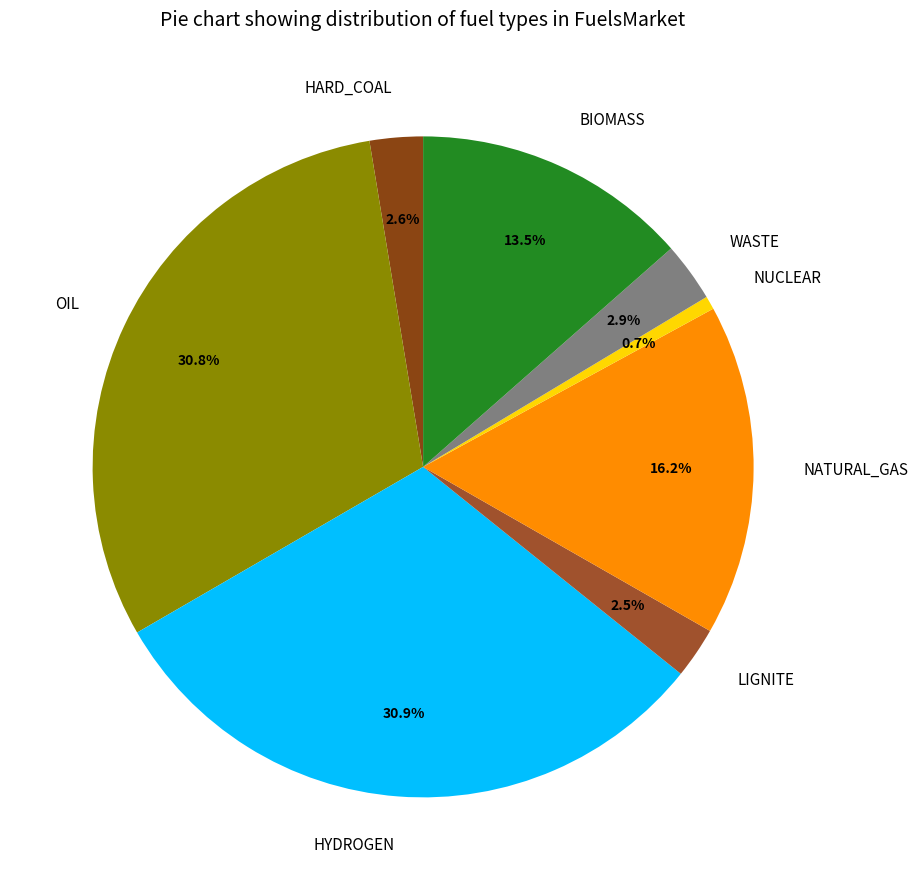

To the nearest percent, what percentage of the pie is NUCLEAR?

1%